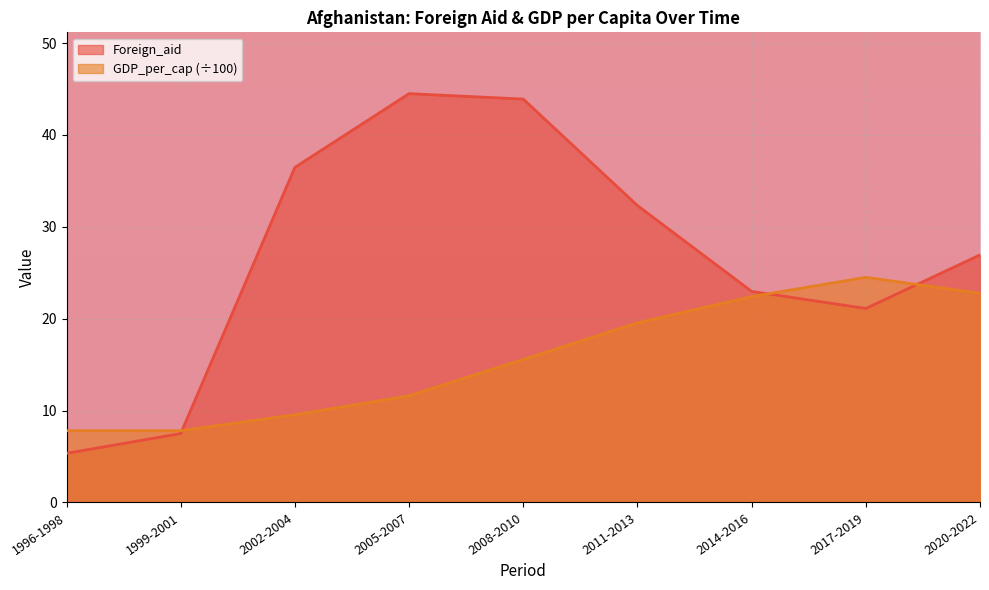

Which series has the largest range (max minus min)?

Foreign_aid